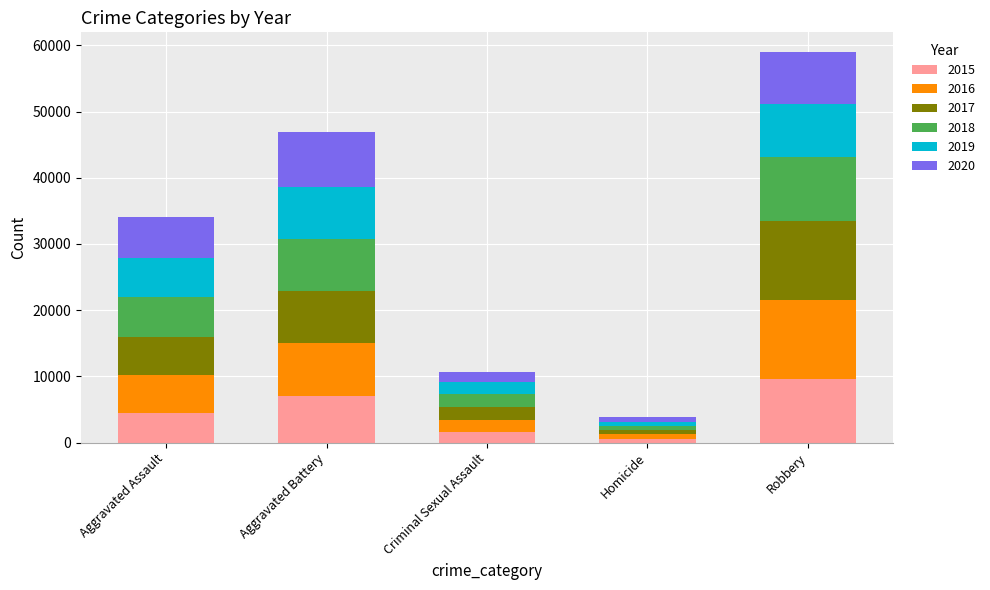

At which category is the sum across all series the highest?

Robbery